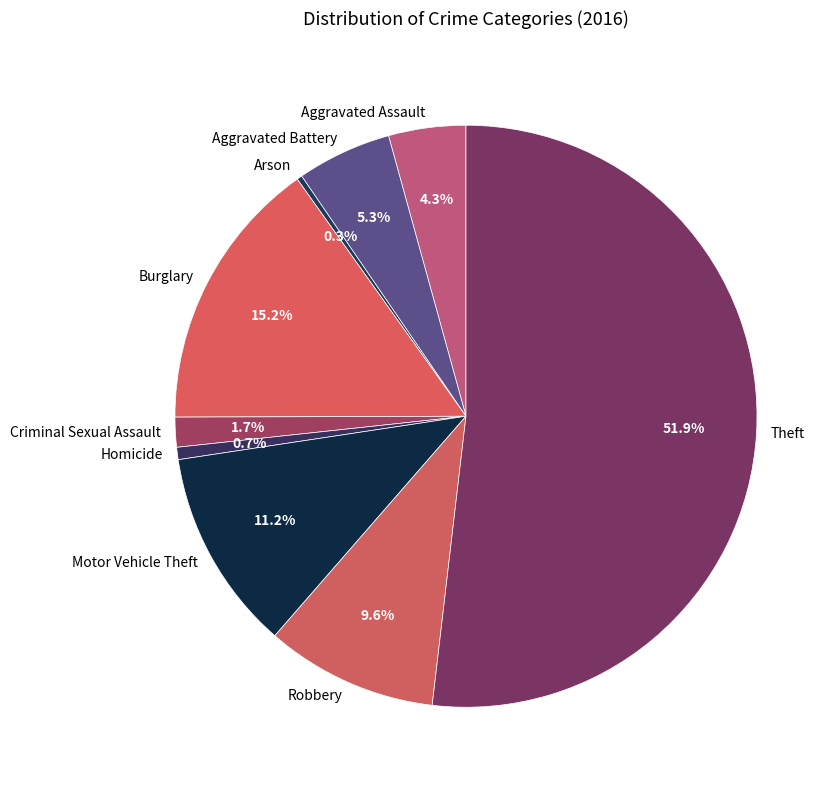

What portion of the pie excludes Homicide?

99.3%